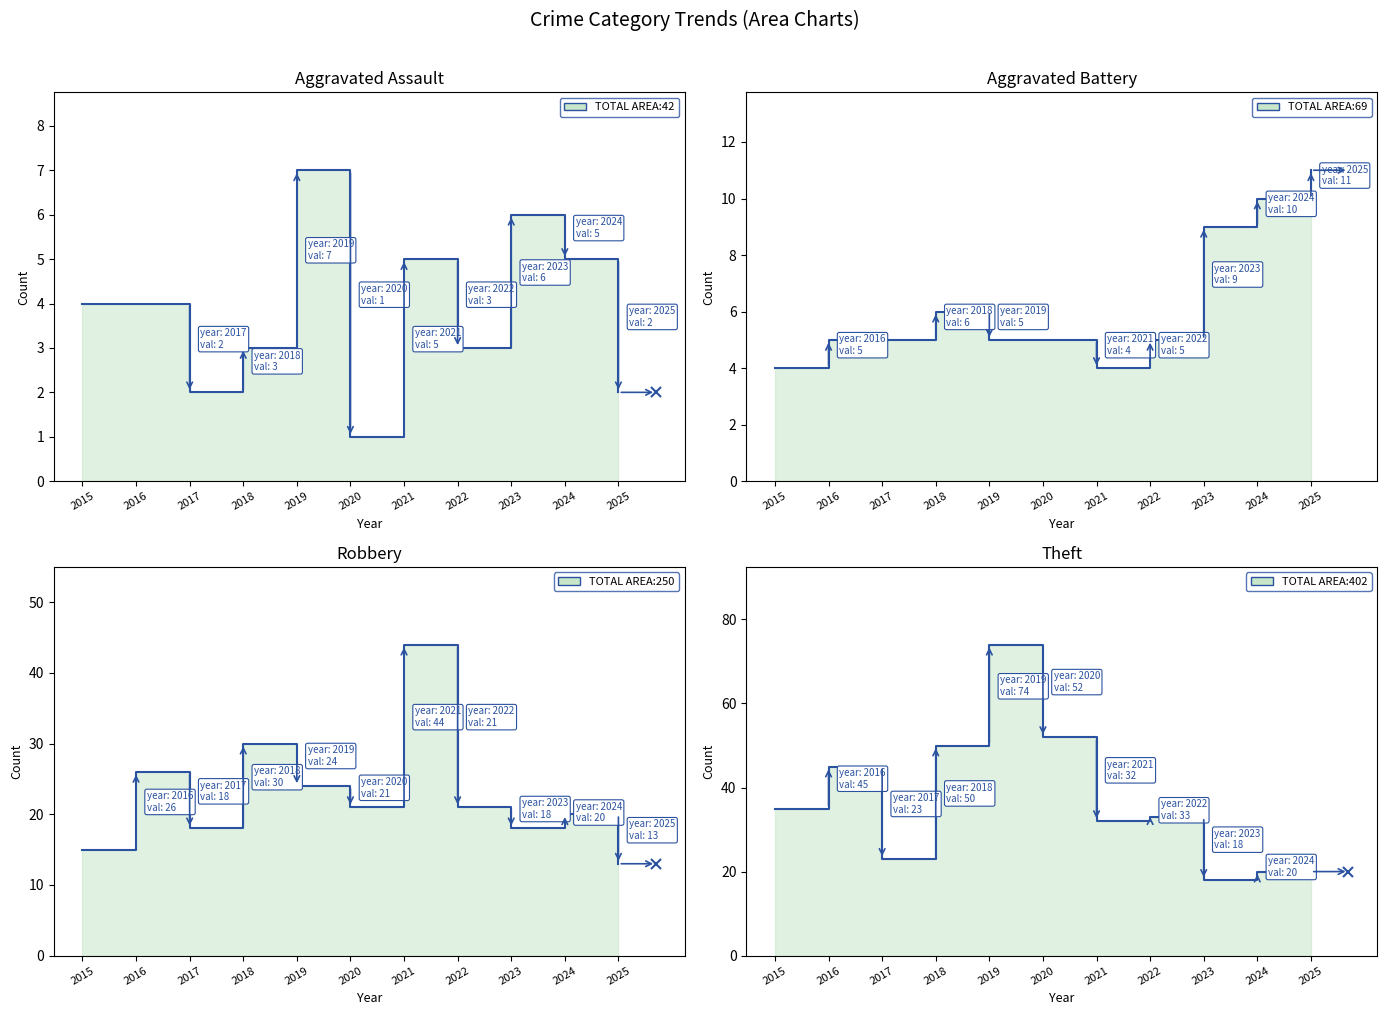

Reading left to right, list all the values displayed in this chart.

Aggravated Assault: 4	4	2	3	7	1	5	3	6	5	2
Aggravated Battery: 4	5	5	6	5	5	4	5	9	10	11
Robbery: 15	26	18	30	24	21	44	21	18	20	13
Theft: 35	45	23	50	74	52	32	33	18	20	20